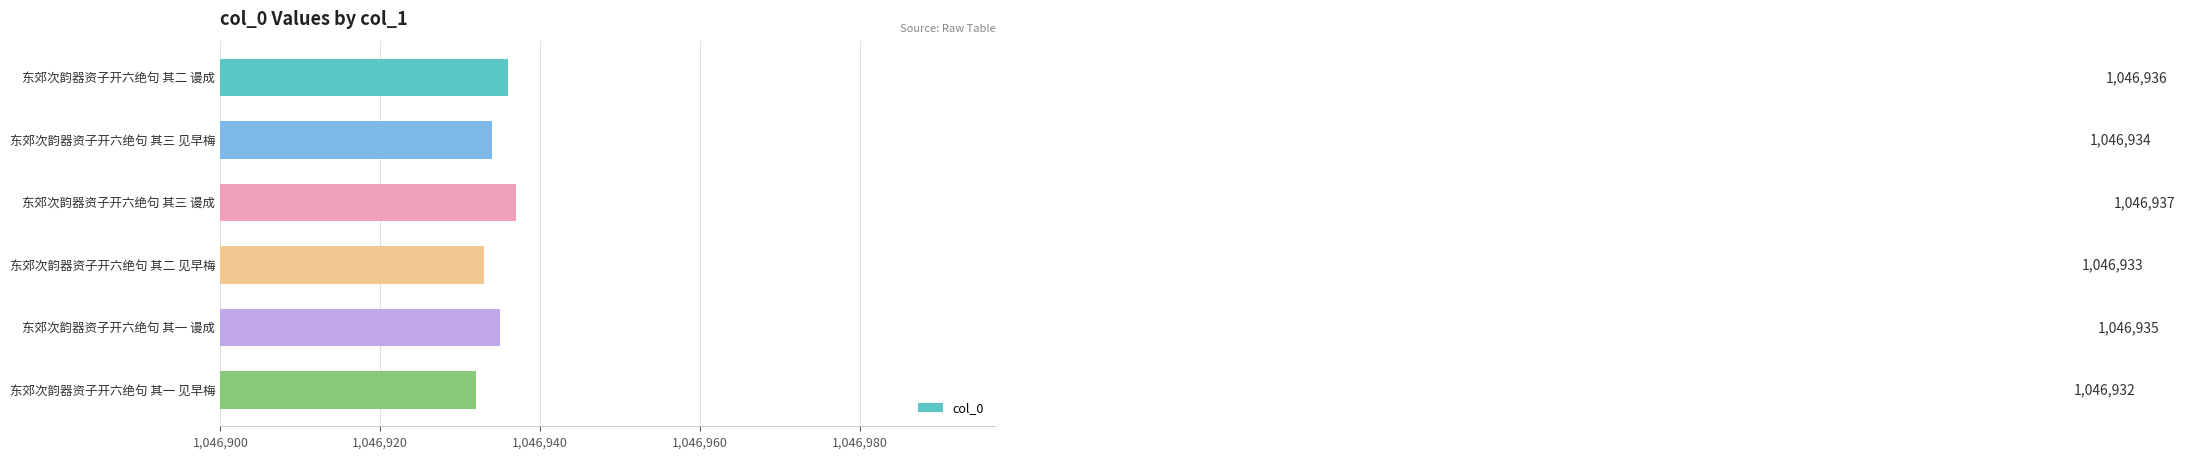

Count the values in the range 1046933 to 1046936.

4